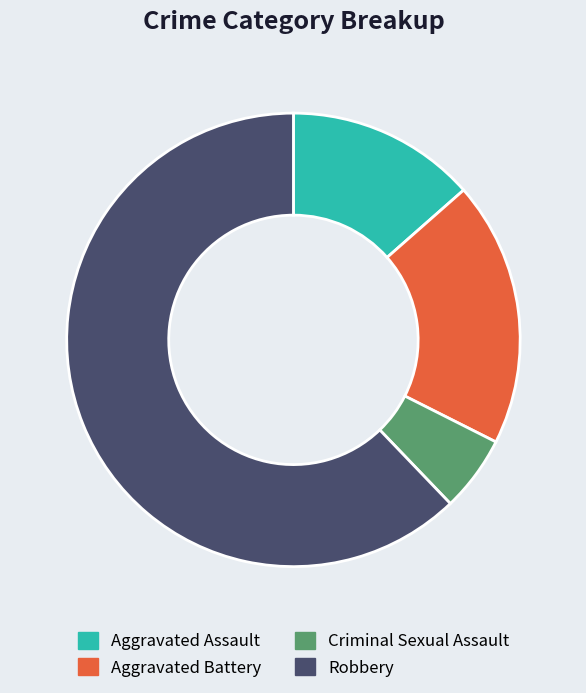

Do Aggravated Assault and Criminal Sexual Assault together represent more than half of the pie?

No